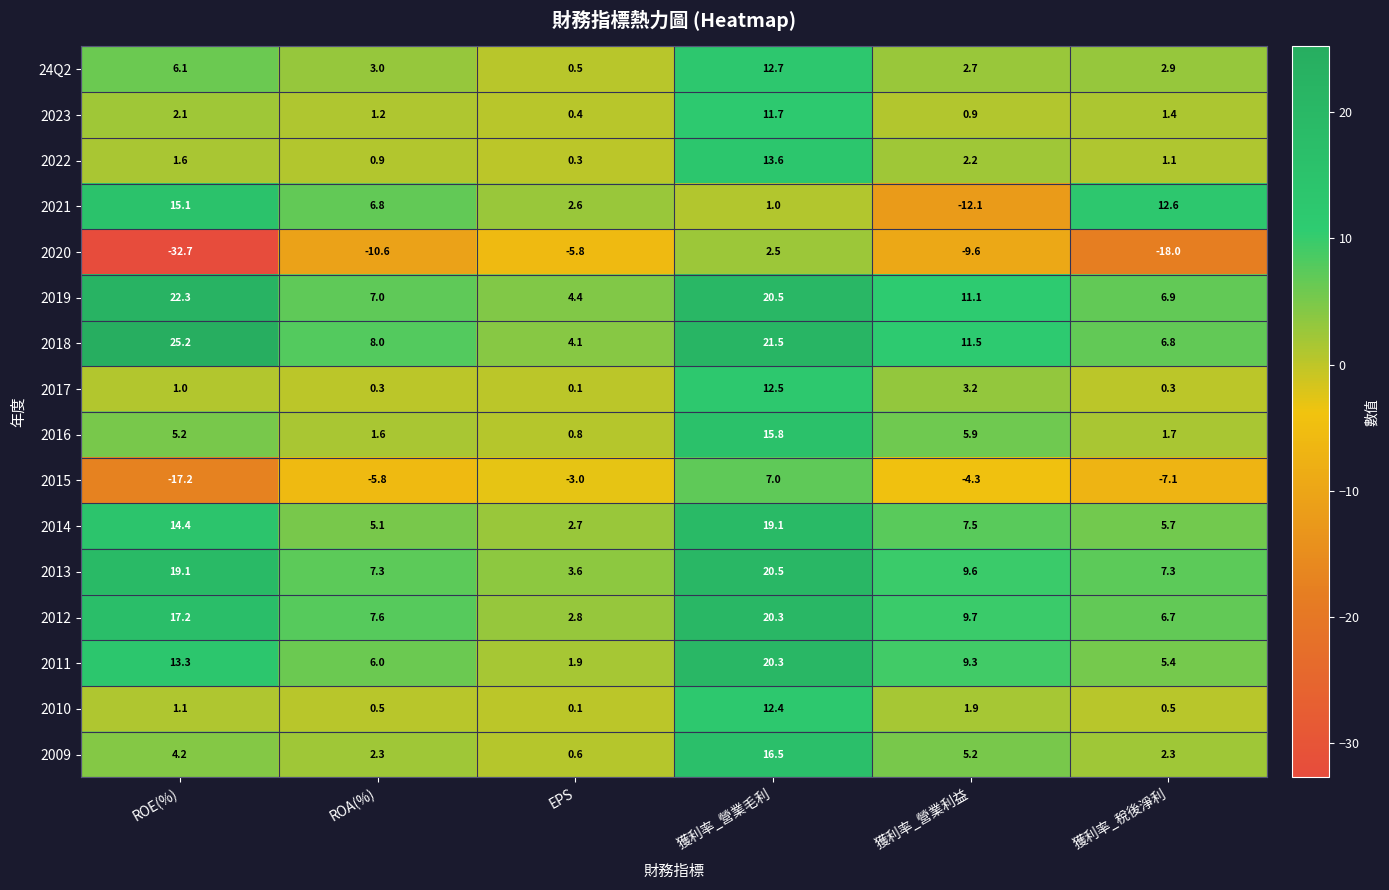

How many data points in 2013 are above 9?

3